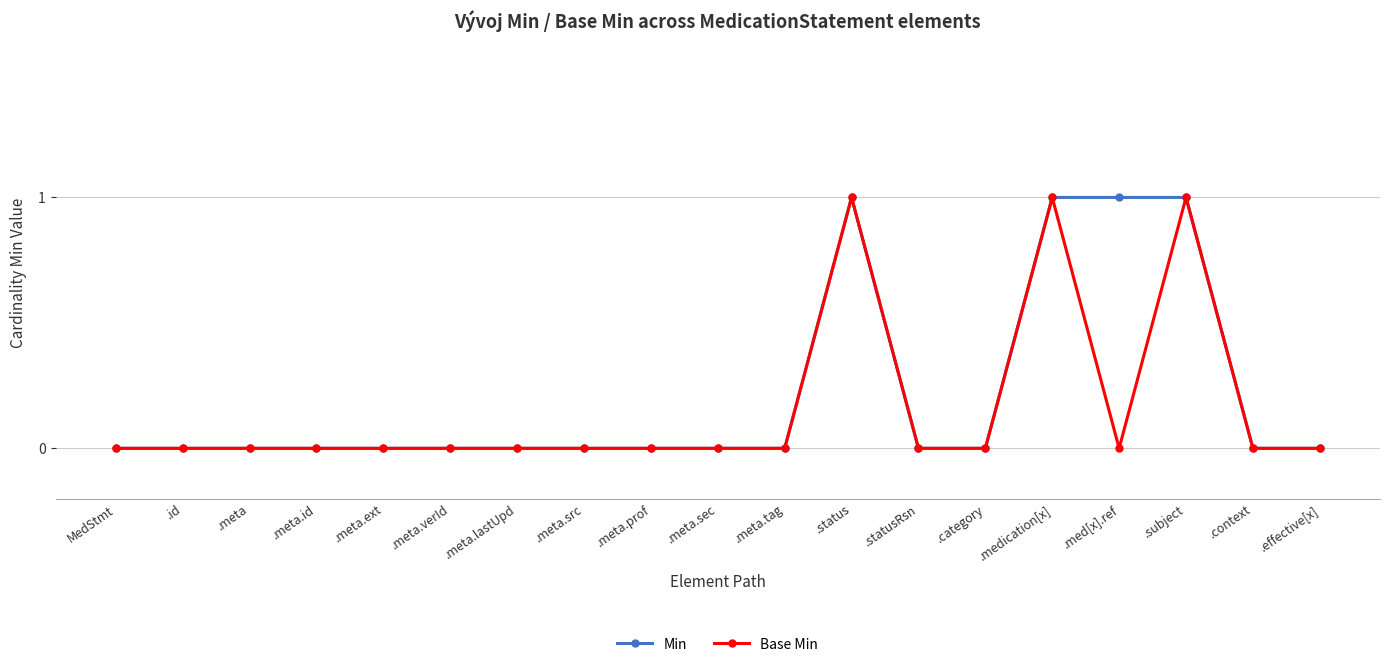

The Min series shows 2 at .medication[x]. True or false?

False